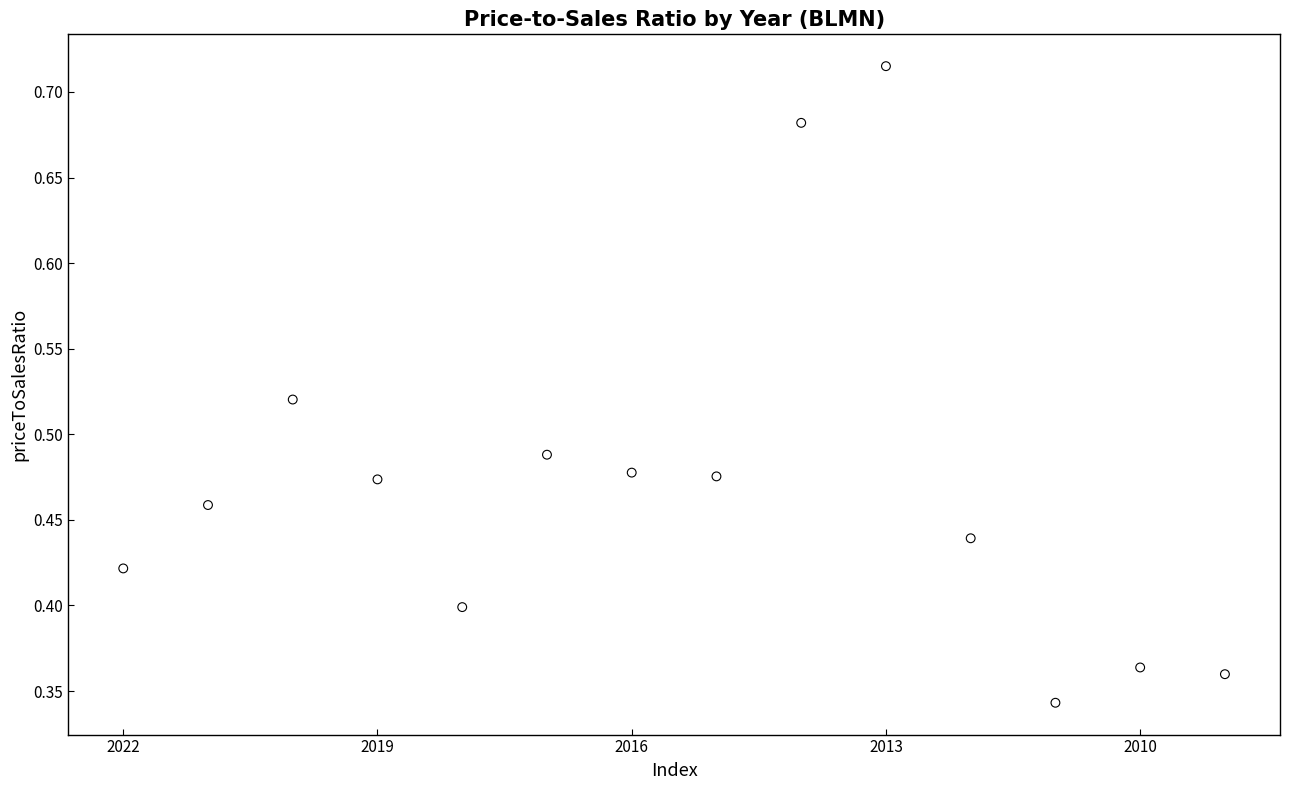

Count the number of points in this scatter plot.

14